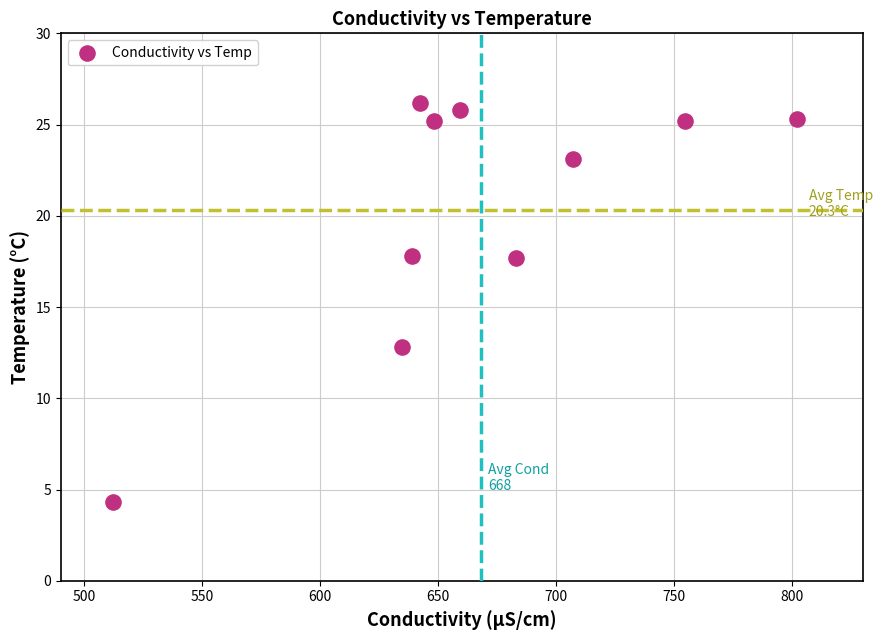

What is the average X value?

668.1